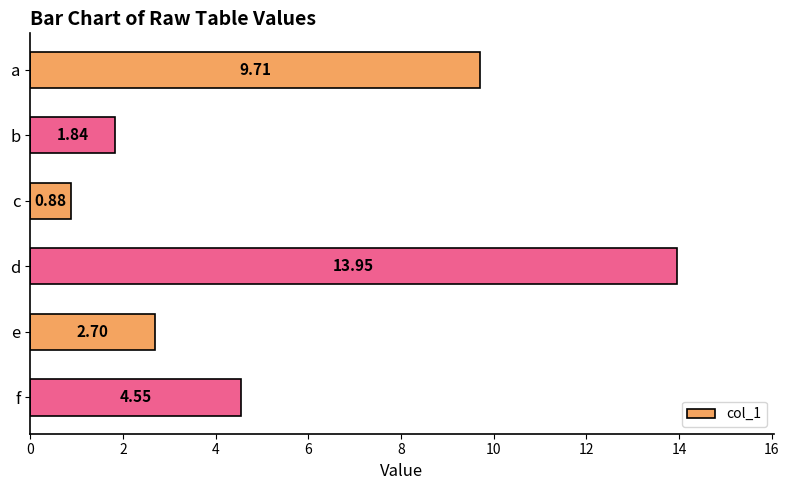

Where is the data nearest to the value 7?

f